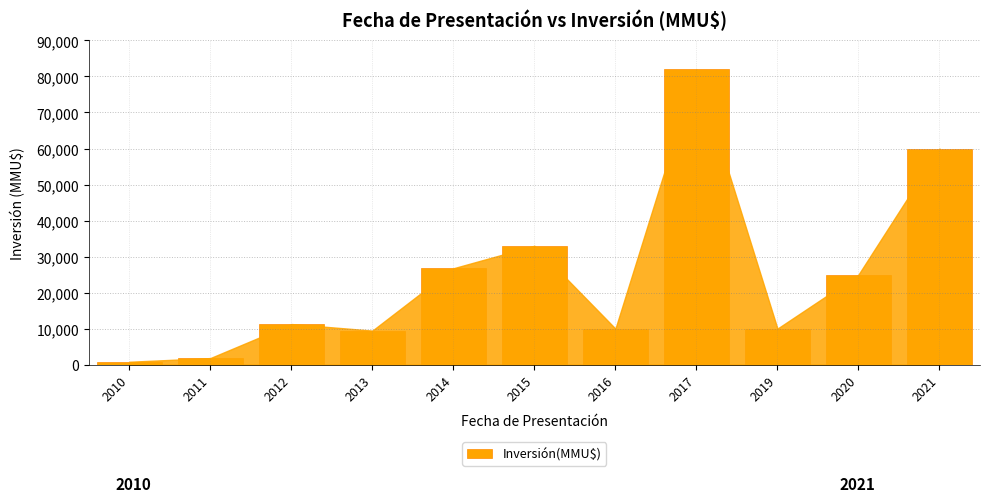

Which label corresponds to the smallest value in the chart?

2010